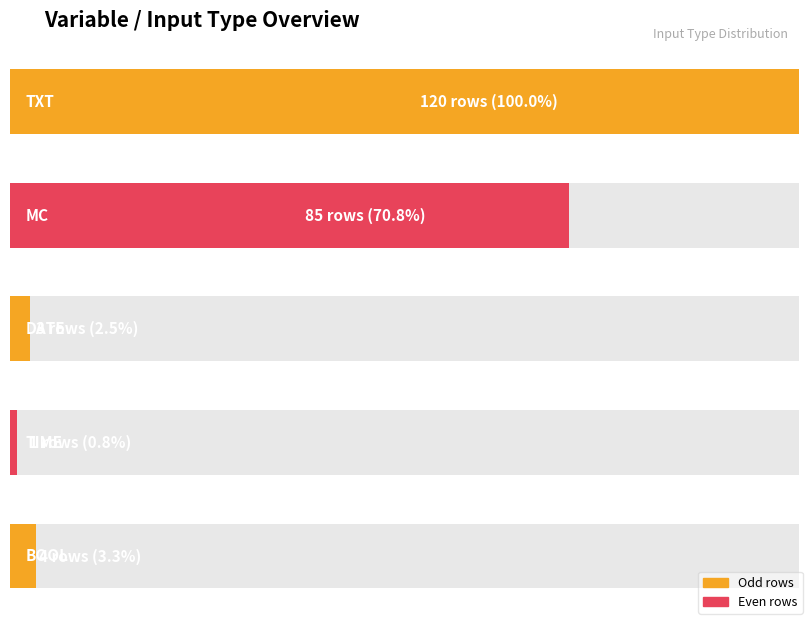

What is the label of the 4th bar from the right?

MC